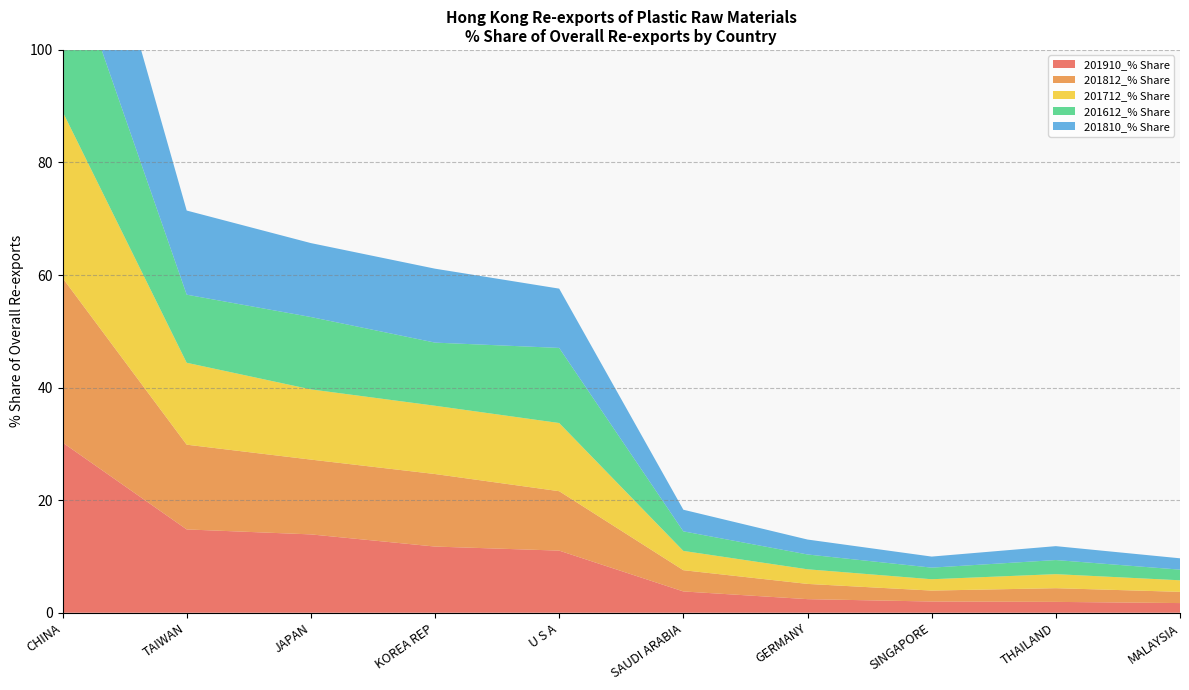

Reading left to right, what are all the values shown in this chart?

201910_% Share: CHINA=30.2	TAIWAN=14.8	JAPAN=13.9	KOREA REP=11.8	U S A=11.0	SAUDI ARABIA=3.8	GERMANY=2.4	SINGAPORE=2.0	THAILAND=1.9	MALAYSIA=1.7
201812_% Share: CHINA=29.2	TAIWAN=15.1	JAPAN=13.3	KOREA REP=12.9	U S A=10.6	SAUDI ARABIA=3.8	GERMANY=2.7	SINGAPORE=1.9	THAILAND=2.4	MALAYSIA=2.0
201712_% Share: CHINA=29.6	TAIWAN=14.6	JAPAN=12.5	KOREA REP=12.1	U S A=12.1	SAUDI ARABIA=3.4	GERMANY=2.6	SINGAPORE=2.0	THAILAND=2.5	MALAYSIA=2.1
201612_% Share: CHINA=30.9	TAIWAN=12.1	JAPAN=12.9	KOREA REP=11.2	U S A=13.3	SAUDI ARABIA=3.5	GERMANY=2.6	SINGAPORE=2.1	THAILAND=2.5	MALAYSIA=1.9
201810_% Share: CHINA=29.2	TAIWAN=15.0	JAPAN=13.1	KOREA REP=13.1	U S A=10.5	SAUDI ARABIA=3.8	GERMANY=2.7	SINGAPORE=2.0	THAILAND=2.5	MALAYSIA=2.0